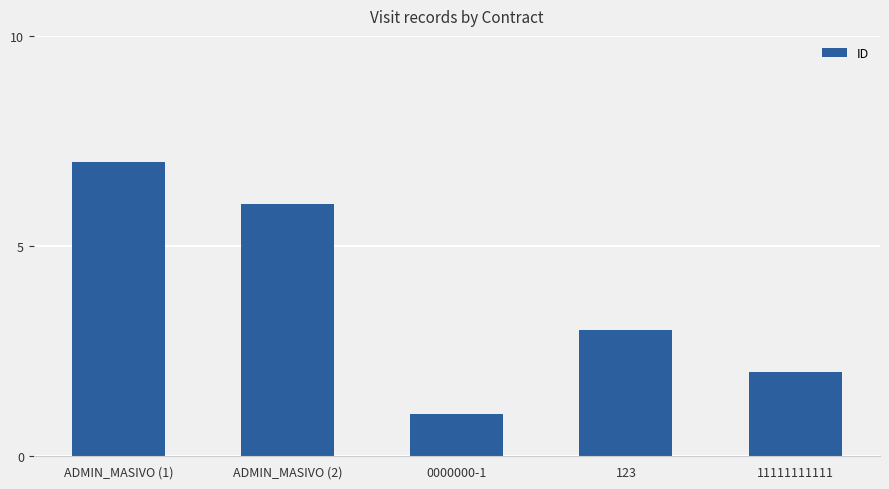

Read the value at ADMIN_MASIVO (1).

7